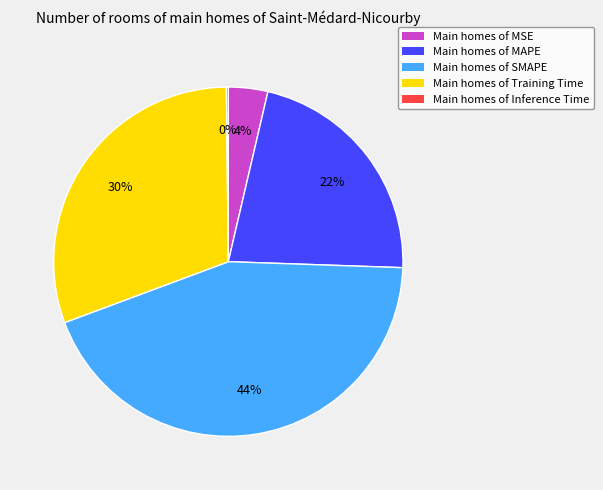

Does any single category account for the majority?

No